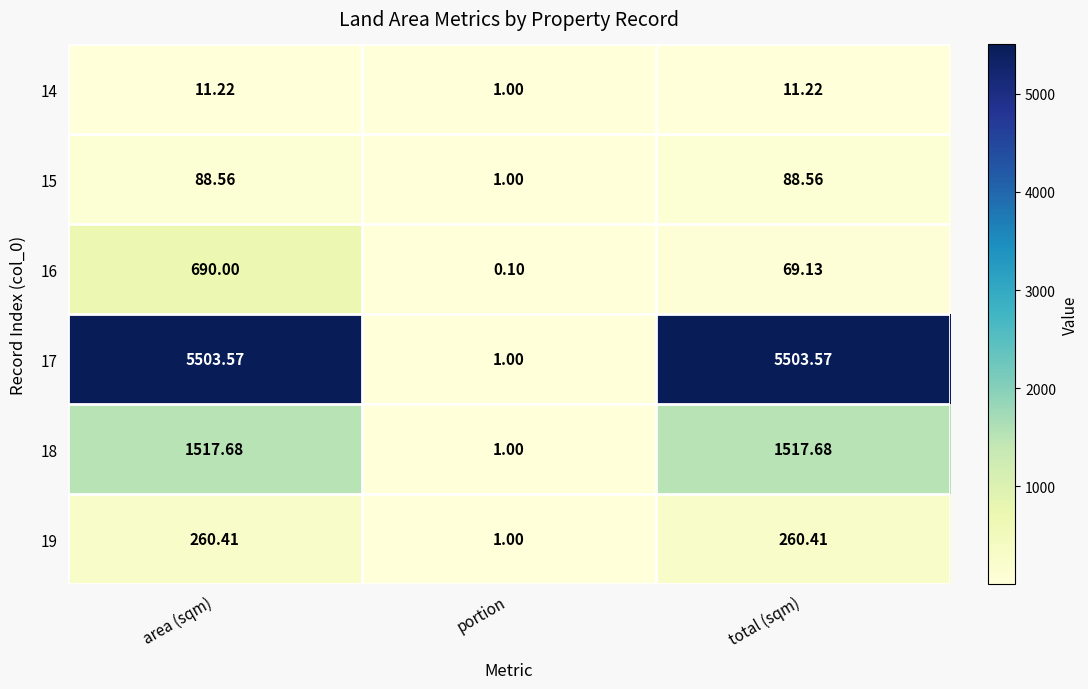

Which category has the lowest value in the 15 series?

portion